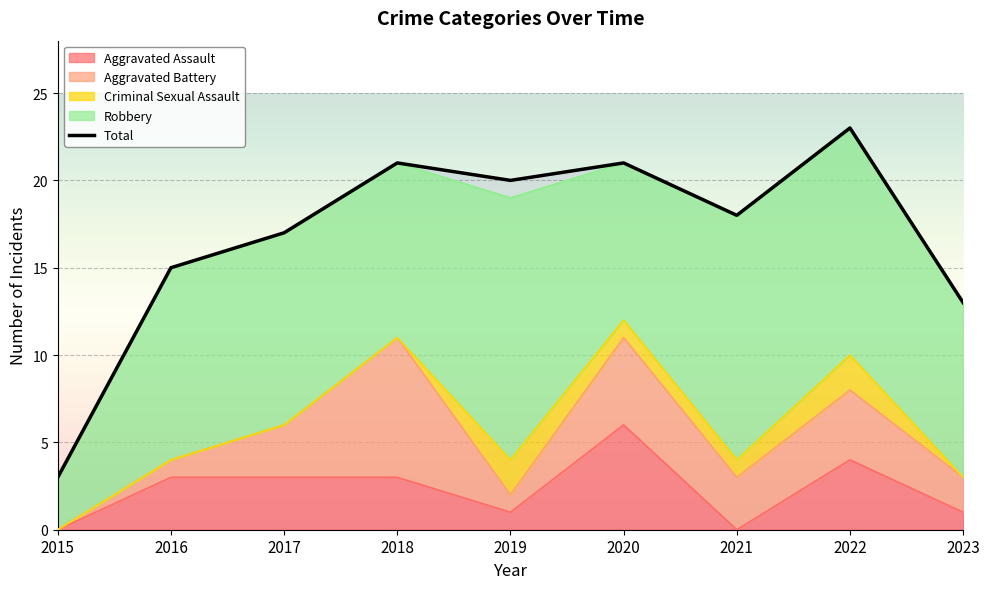

What is the value of the 8th point from the left?

23